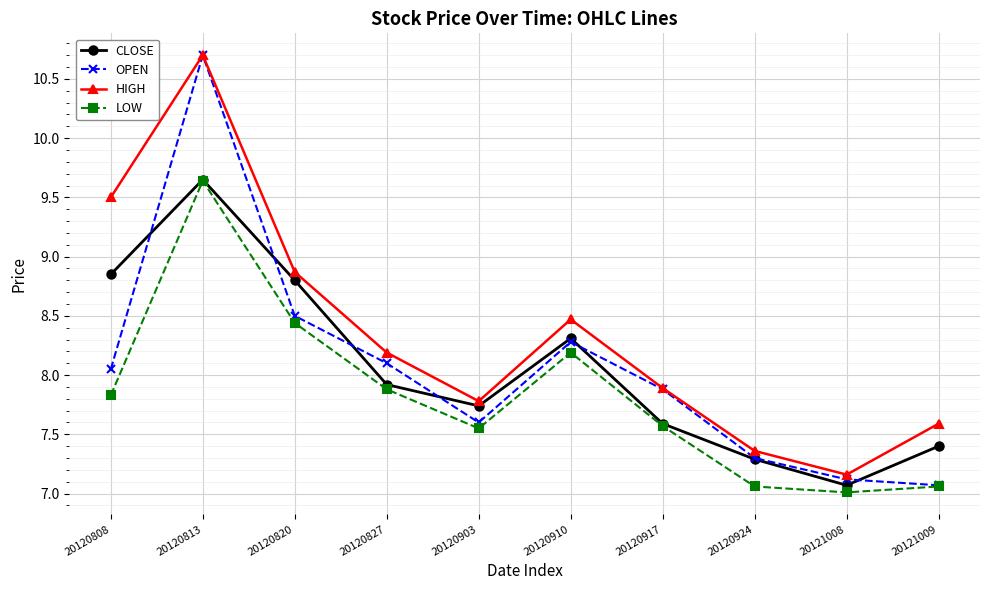

How many lines are shown in the chart?

4